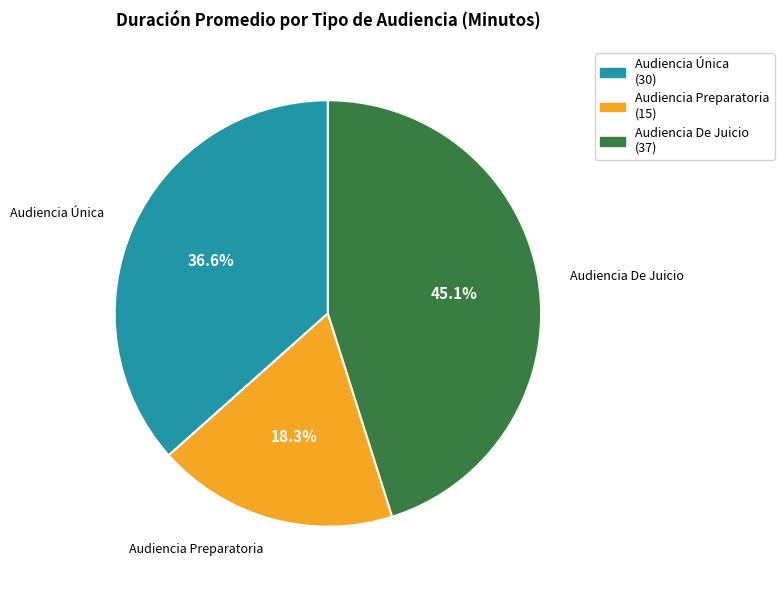

To the nearest percent, what percentage of the pie is Audiencia Preparatoria?

18%